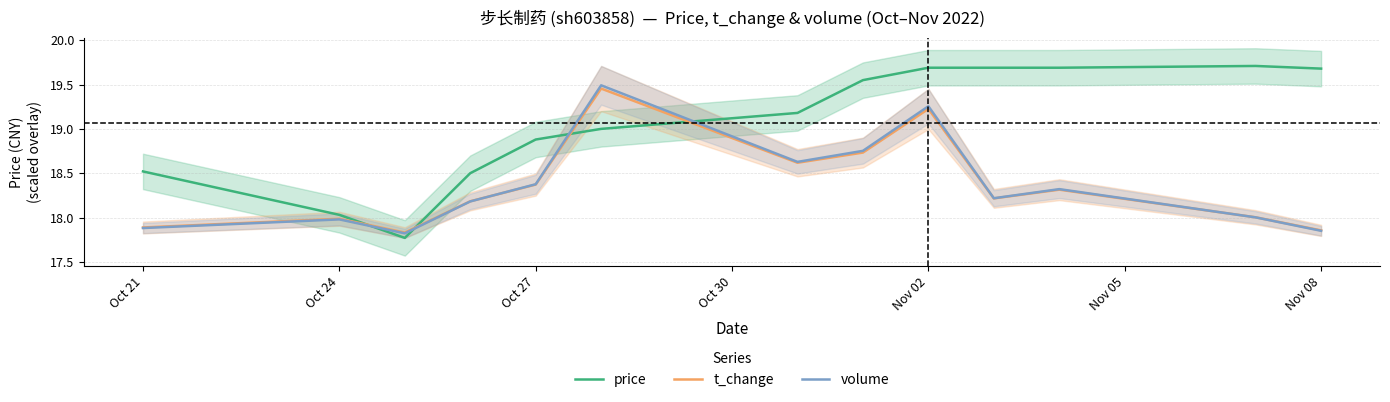

At how many categories does at least one series exceed 19?

8